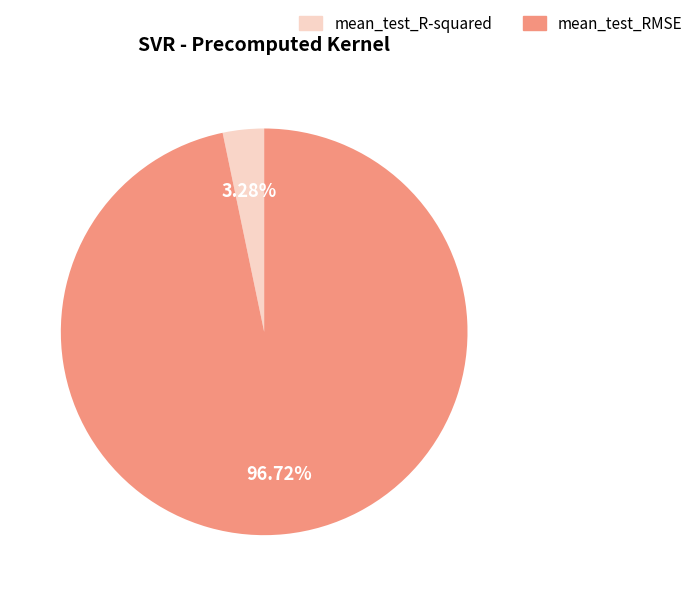

Which category has the biggest portion of the pie?

mean_test_RMSE